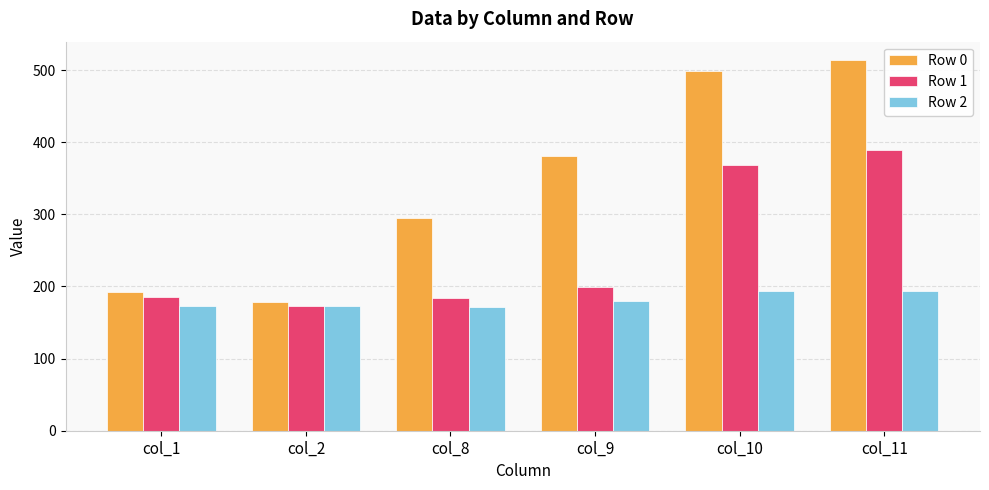

The value of Row 2 at col_1 is 172.5. True or false?

True